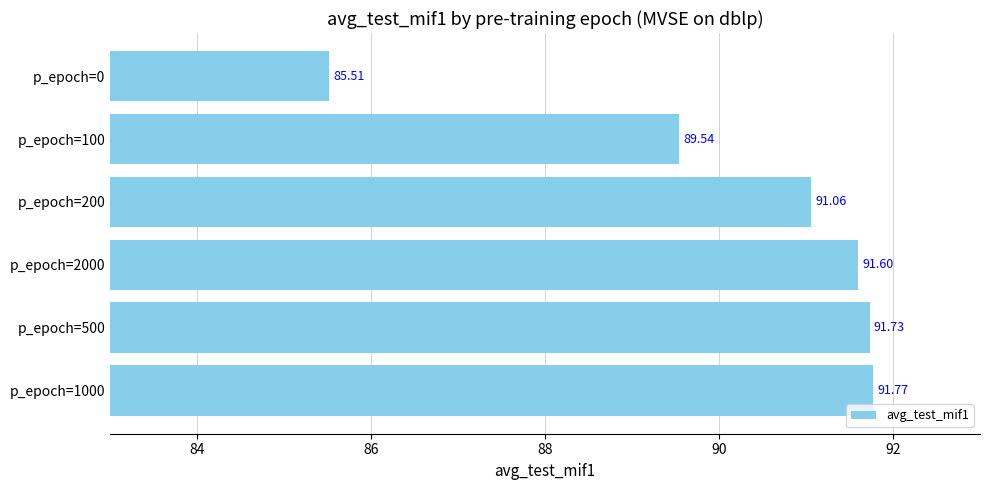

Approximately how many times larger is the value at p_epoch=100 compared to p_epoch=200?

1.0